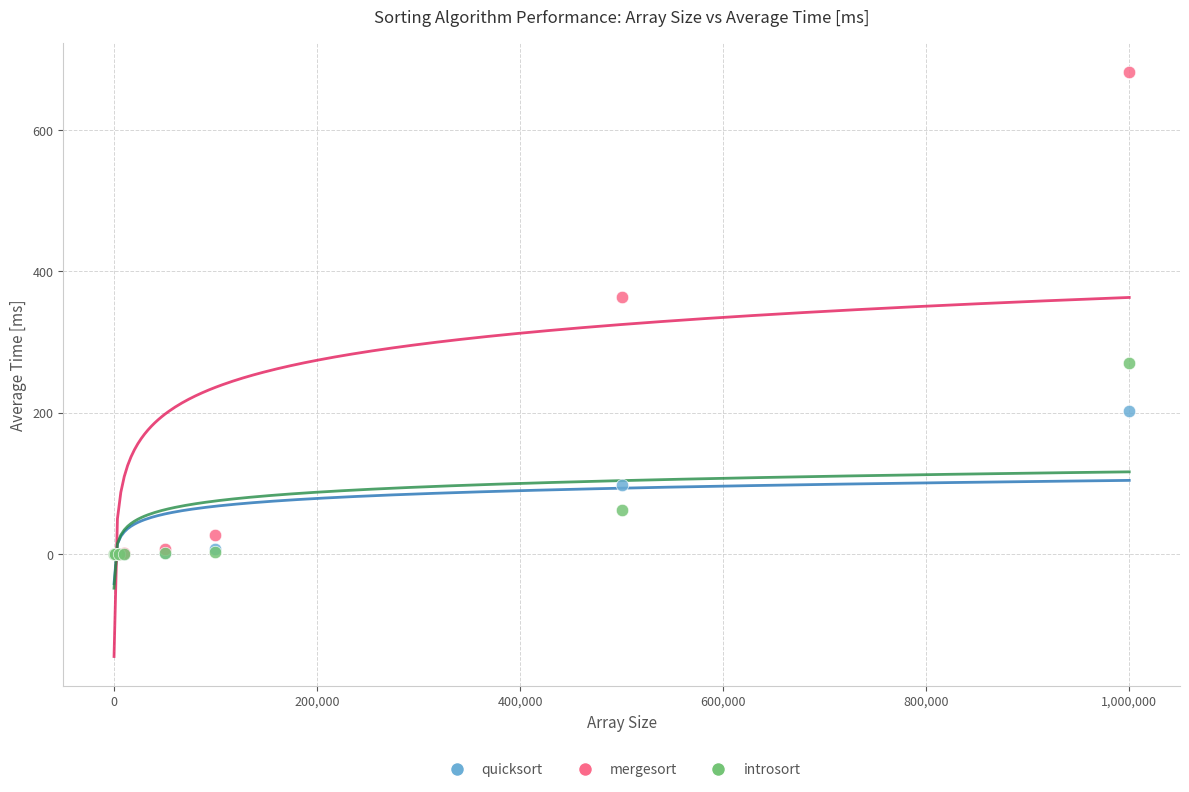

What are all the series names shown in the legend?

quicksort, mergesort, introsort